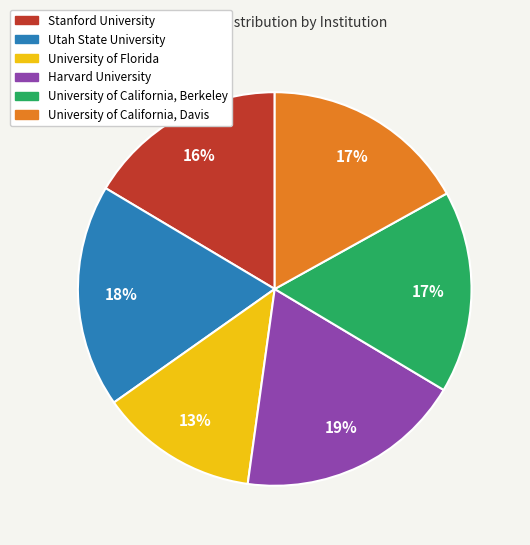

How many segments does this pie chart have?

6